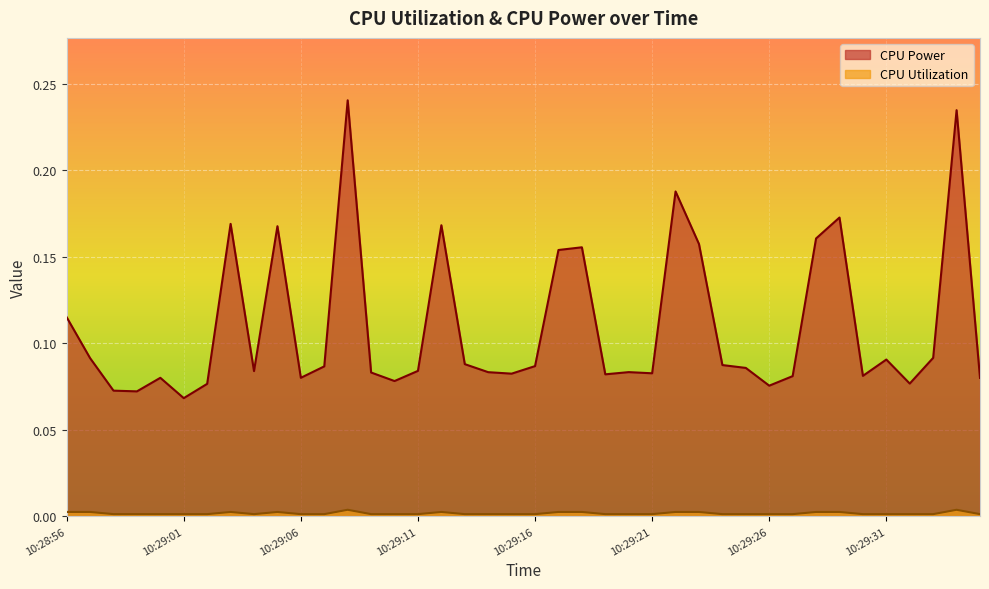

Reading right to left, extract all data points from this chart.

CPU Power: 0.1	0.2	0.1	0.1	0.1	0.1	0.2	0.2	0.1	0.1	0.1	0.1	0.2	0.2	0.1	0.1	0.1	0.2	0.2	0.1	0.1	0.1	0.1	0.2	0.1	0.1	0.1	0.2	0.1	0.1	0.2	0.1	0.2	0.1	0.1	0.1	0.1	0.1	0.1	0.1
CPU Utilization: 0.0	0.0	0.0	0.0	0.0	0.0	0.0	0.0	0.0	0.0	0.0	0.0	0.0	0.0	0.0	0.0	0.0	0.0	0.0	0.0	0.0	0.0	0.0	0.0	0.0	0.0	0.0	0.0	0.0	0.0	0.0	0.0	0.0	0.0	0.0	0.0	0.0	0.0	0.0	0.0